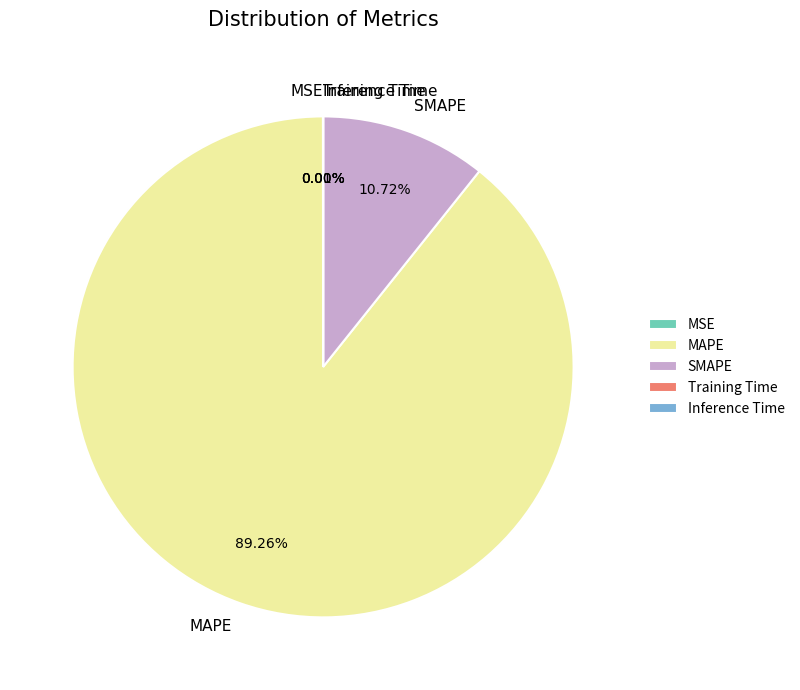

What is the largest slice in the pie chart?

MAPE